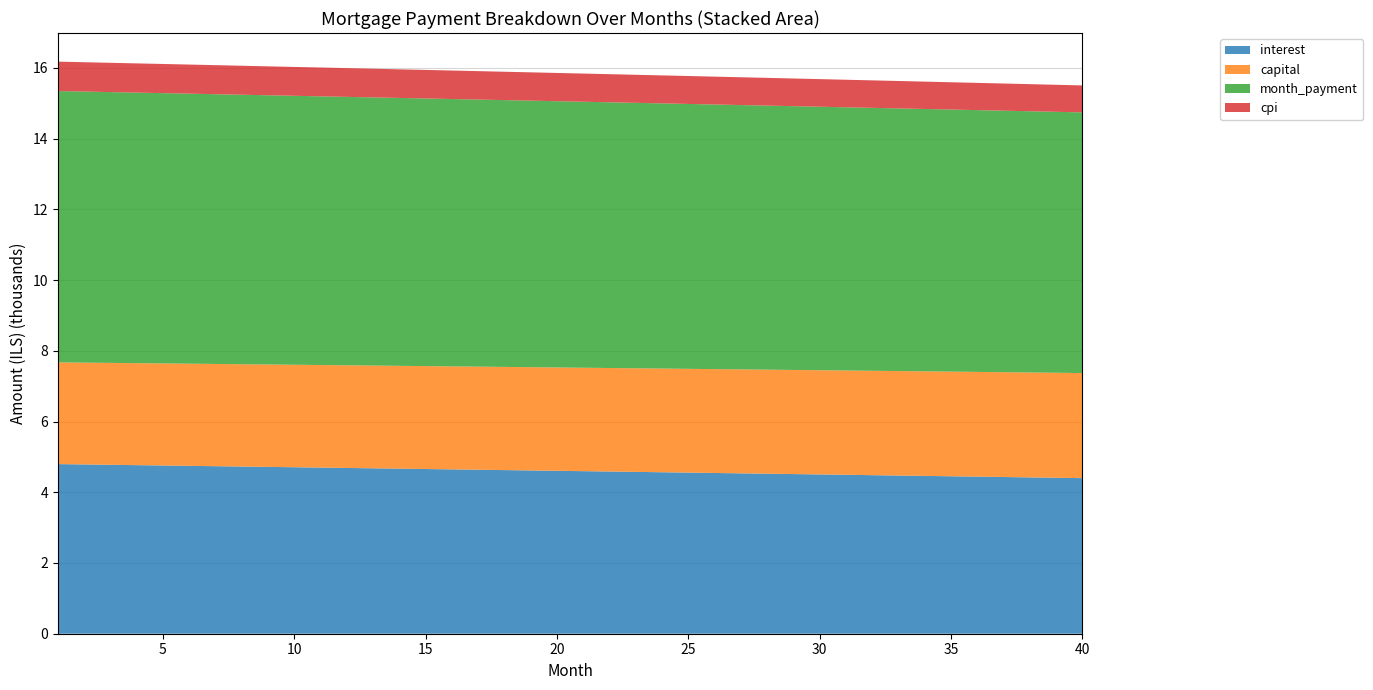

Reading left to right, list all the values displayed in this chart.

interest: 1=4795.7	2=4785.9	3=4776.0	4=4766.2	5=4756.4	6=4746.5	7=4736.6	8=4726.7	9=4716.7	10=4706.8	11=4696.8	12=4686.8	13=4676.8	14=4666.8	15=4656.7	16=4646.6	17=4636.6	18=4626.4	19=4616.3	20=4606.2	21=4596.0	22=4585.8	23=4575.6	24=4565.3	25=4555.1	26=4544.8	27=4534.5	28=4524.2	29=4513.9	30=4503.5	31=4493.1	32=4482.7	33=4472.3	34=4461.9	35=4451.4	36=4440.9	37=4430.4	38=4419.9	39=4409.4	40=4398.8
capital: 1=2876.0	2=2878.4	3=2880.8	4=2883.2	5=2885.6	6=2888.0	7=2890.4	8=2892.8	9=2895.2	10=2897.6	11=2900.0	12=2902.4	13=2904.8	14=2907.3	15=2909.7	16=2912.1	17=2914.5	18=2917.0	19=2919.4	20=2921.8	21=2924.3	22=2926.7	23=2929.1	24=2931.6	25=2934.0	26=2936.5	27=2938.9	28=2941.4	29=2943.8	30=2946.3	31=2948.7	32=2951.2	33=2953.6	34=2956.1	35=2958.6	36=2961.0	37=2963.5	38=2966.0	39=2968.4	40=2970.9
month_payment: 1=7671.6	2=7664.2	3=7656.8	4=7649.4	5=7641.9	6=7634.4	7=7627.0	8=7619.5	9=7611.9	10=7604.4	11=7596.8	12=7589.3	13=7581.7	14=7574.0	15=7566.4	16=7558.8	17=7551.1	18=7543.4	19=7535.7	20=7528.0	21=7520.3	22=7512.5	23=7504.7	24=7496.9	25=7489.1	26=7481.3	27=7473.4	28=7465.6	29=7457.7	30=7449.8	31=7441.9	32=7433.9	33=7426.0	34=7418.0	35=7410.0	36=7402.0	37=7393.9	38=7385.9	39=7377.8	40=7369.7
cpi: 1=831.6	2=829.9	3=828.2	4=826.5	5=824.8	6=823.1	7=821.3	8=819.6	9=817.9	10=816.2	11=814.4	12=812.7	13=810.9	14=809.2	15=807.4	16=805.7	17=803.9	18=802.2	19=800.4	20=798.6	21=796.9	22=795.1	23=793.3	24=791.5	25=789.7	26=788.0	27=786.2	28=784.4	29=782.6	30=780.8	31=779.0	32=777.1	33=775.3	34=773.5	35=771.7	36=769.9	37=768.0	38=766.2	39=764.4	40=762.5